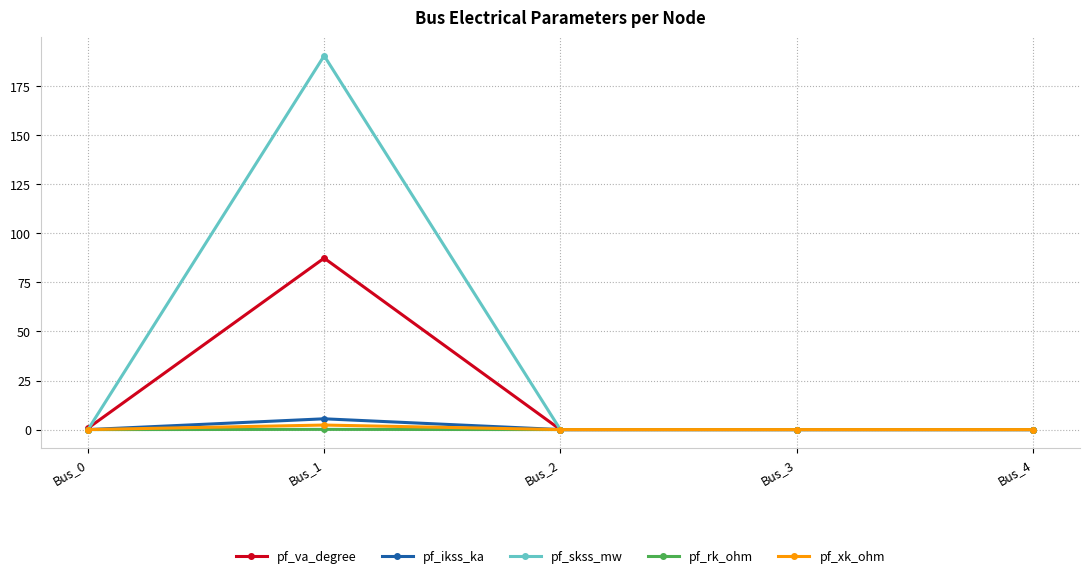

Which series has the largest range (max minus min)?

pf_skss_mw